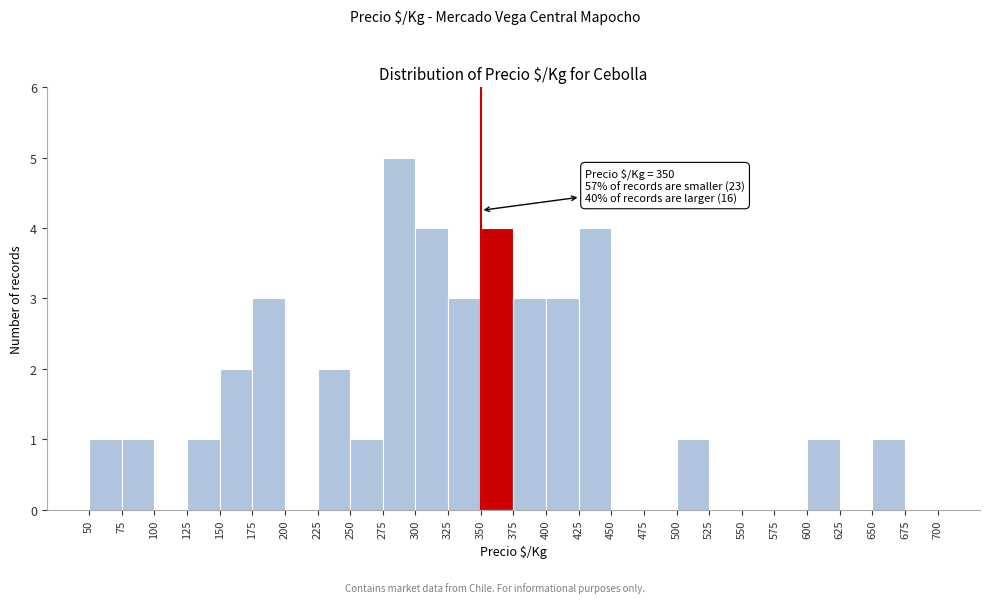

Which range on the x-axis has the tallest bar?

275 to 300